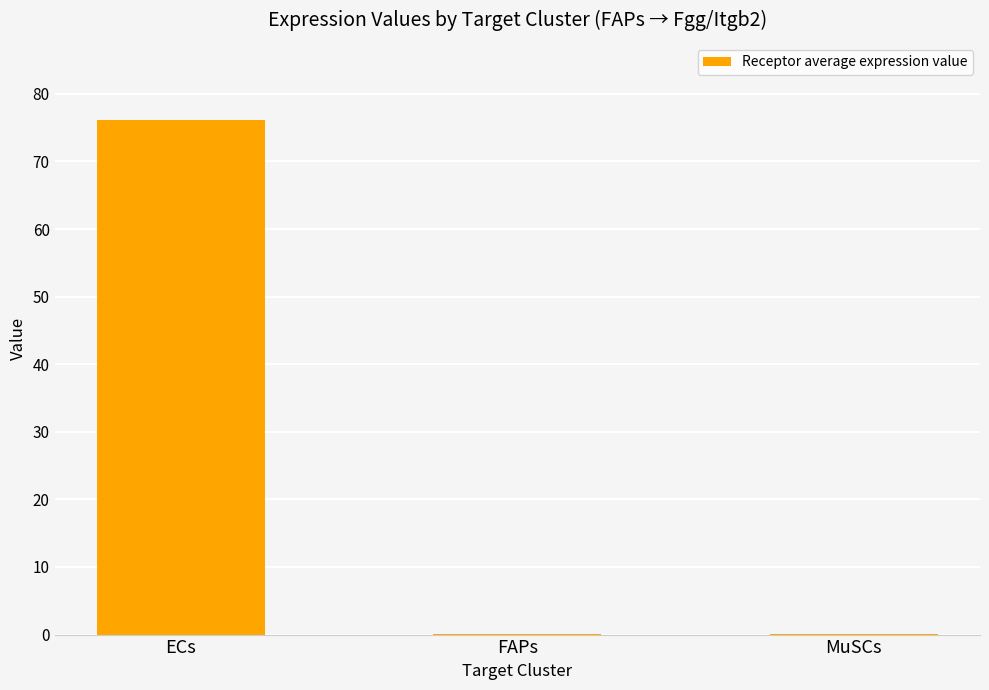

How many categories are shown in the chart?

3